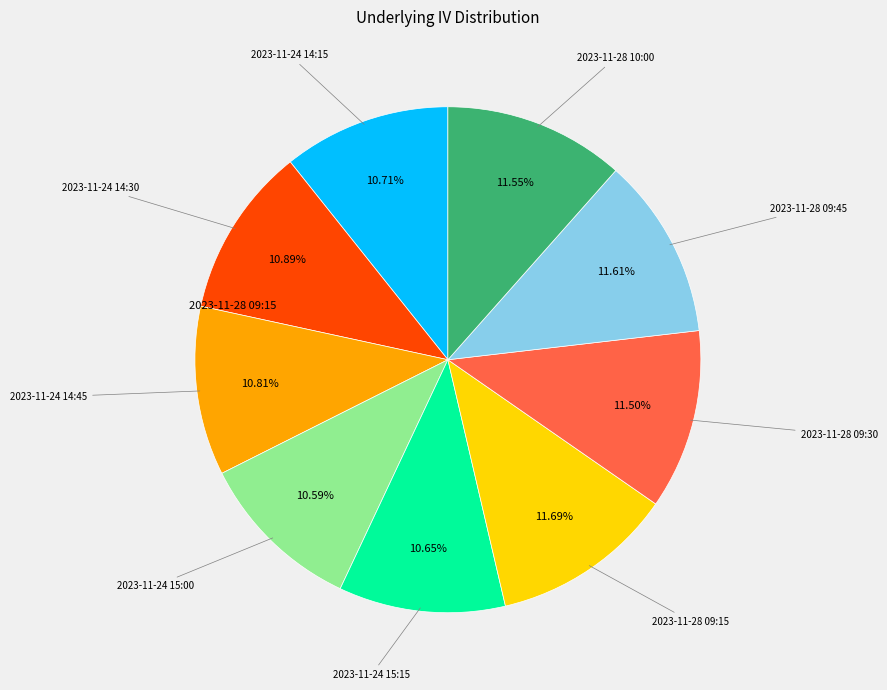

How many slices are in this pie chart?

9